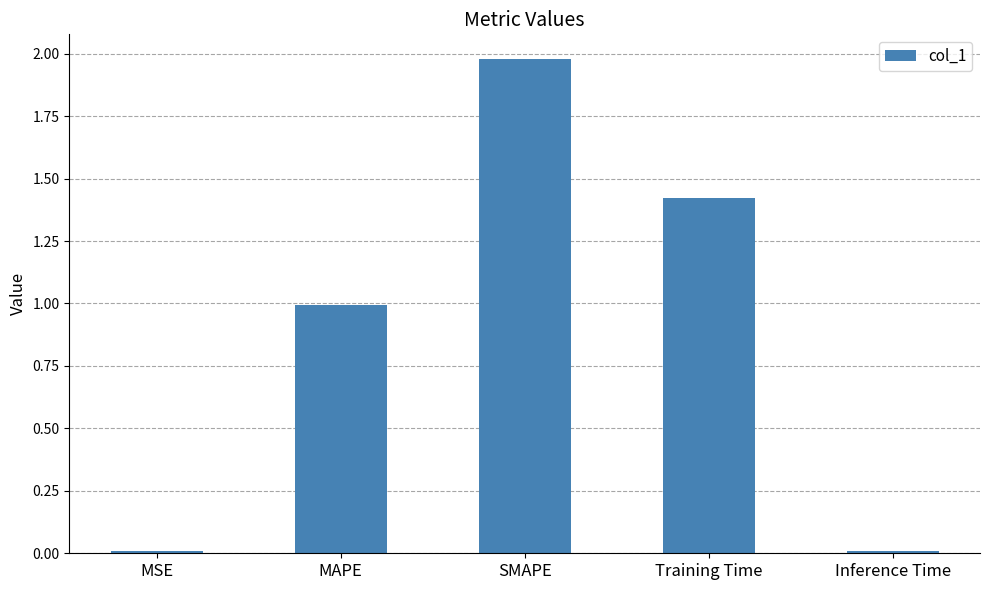

What is the label of the 5th bar from the left?

Inference Time